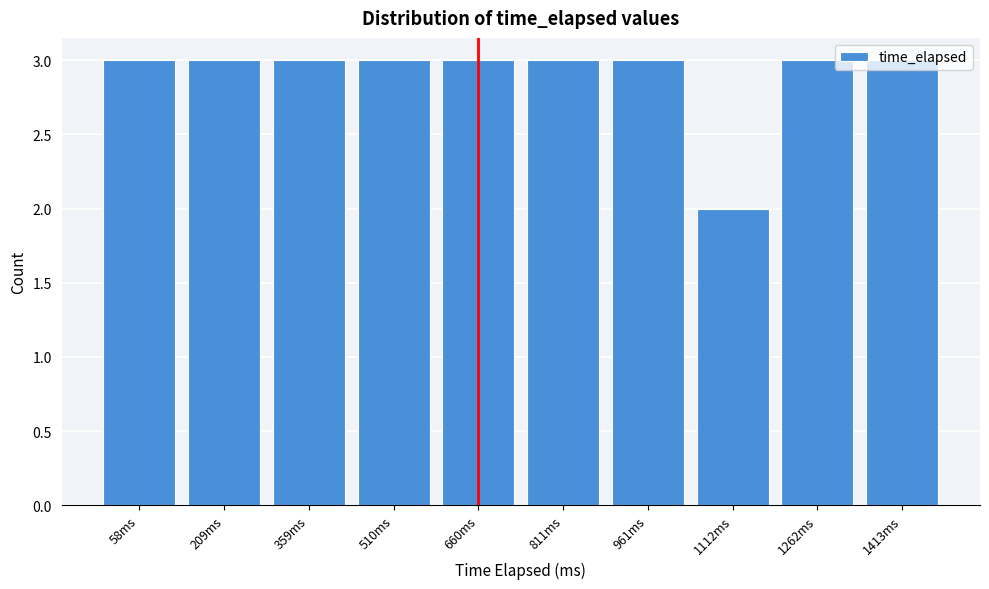

What is the ratio of the value at 359ms to the value at 1413ms?

1.0